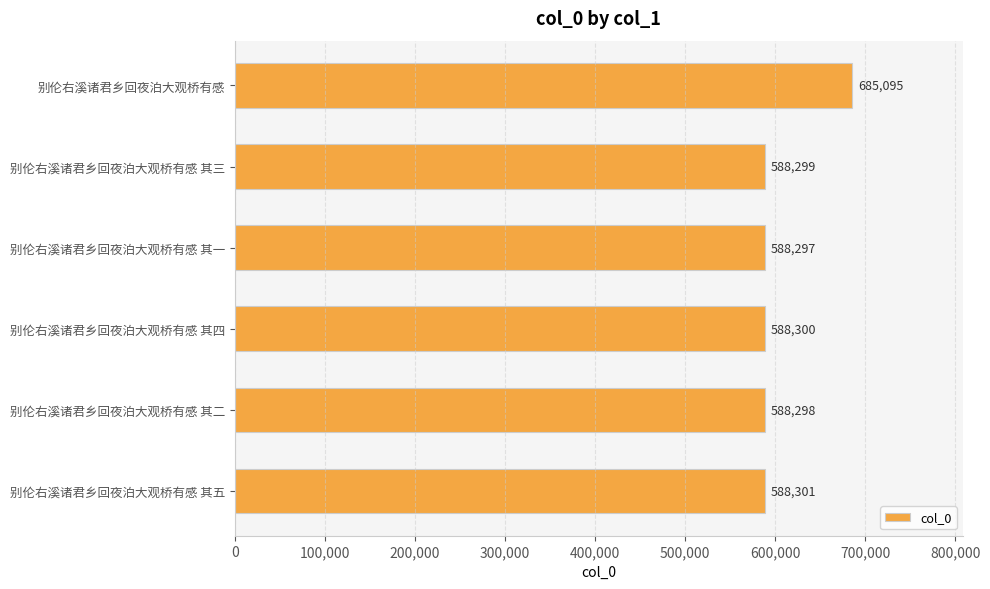

What value does the data have at 别伦右溪诸君乡回夜泊大观桥有感, to the nearest 100?

685100